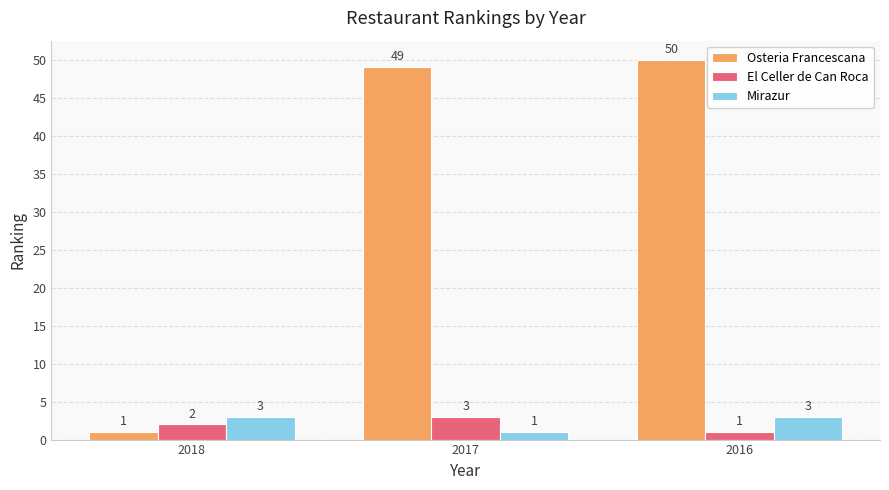

At which label does Osteria Francescana reach its peak?

2016